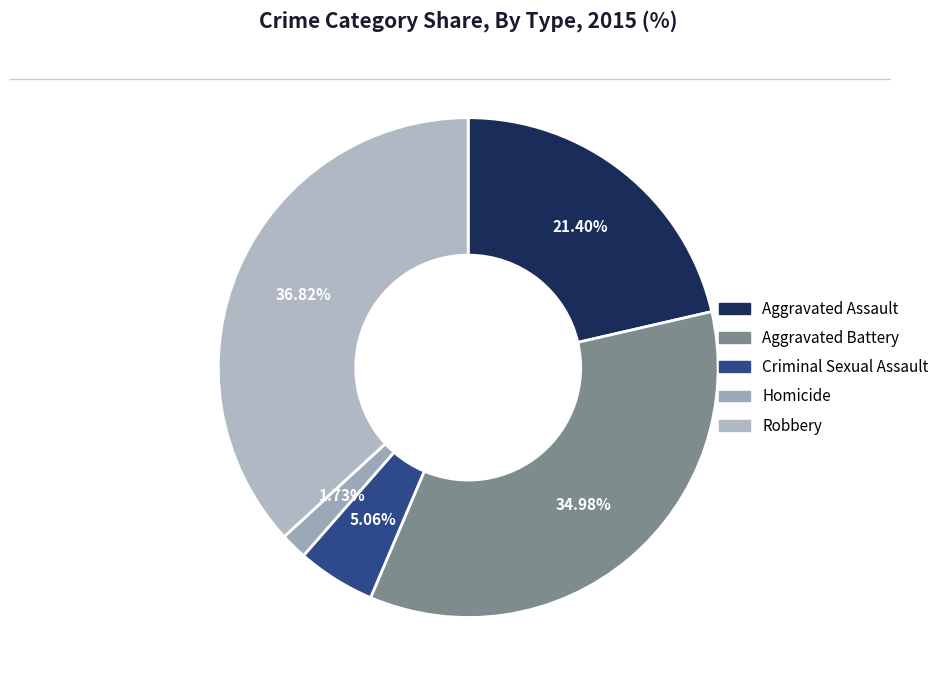

Combined, what portion of the pie is Homicide and Aggravated Battery?

36.7%